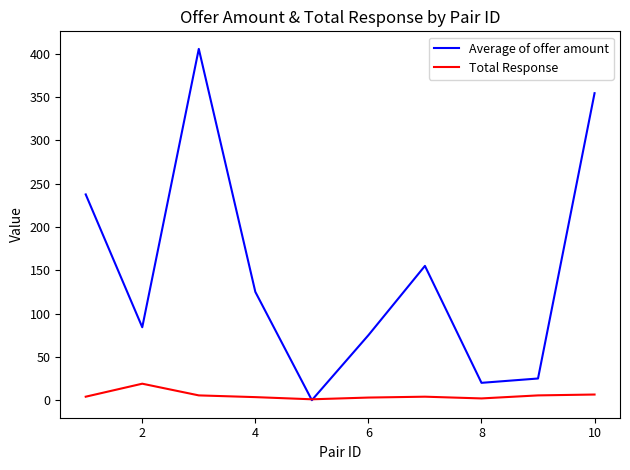

Rank the series by their average value, from highest to lowest.

Average of offer amount, Total Response